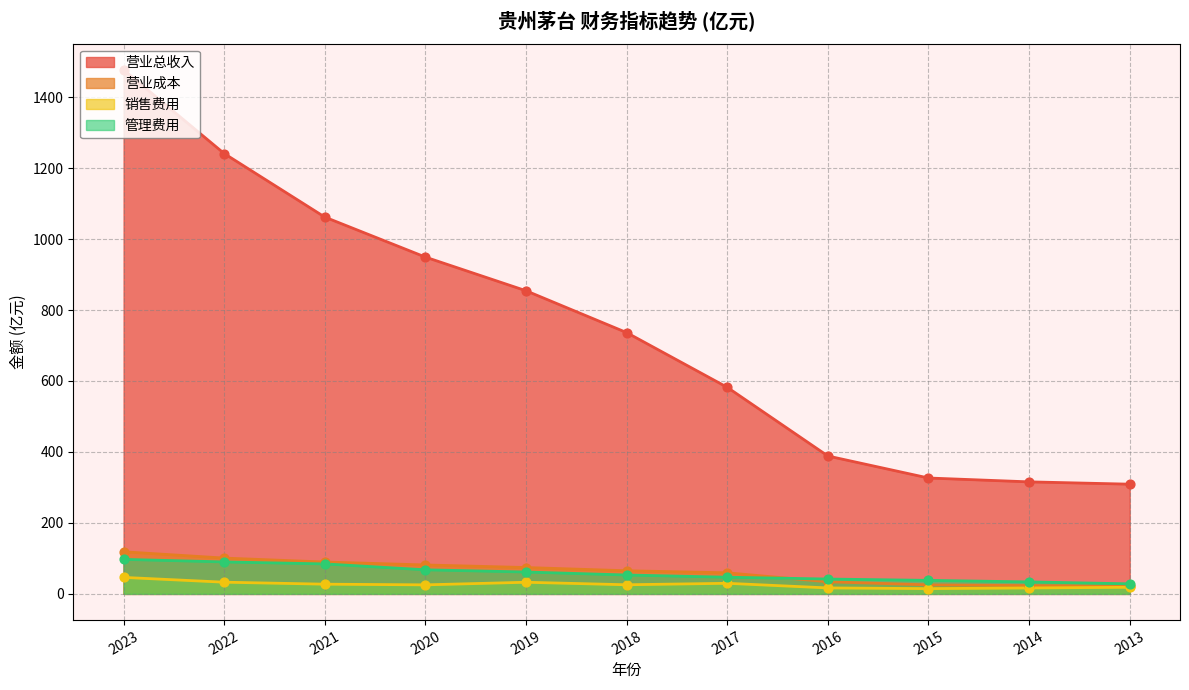

At how many categories does at least one series exceed 226?

11